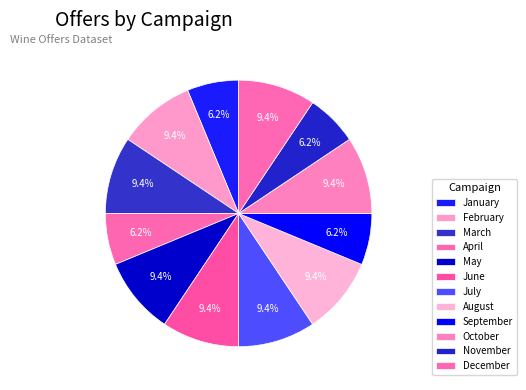

To the nearest percent, what is the combined percentage of February and March?

19%